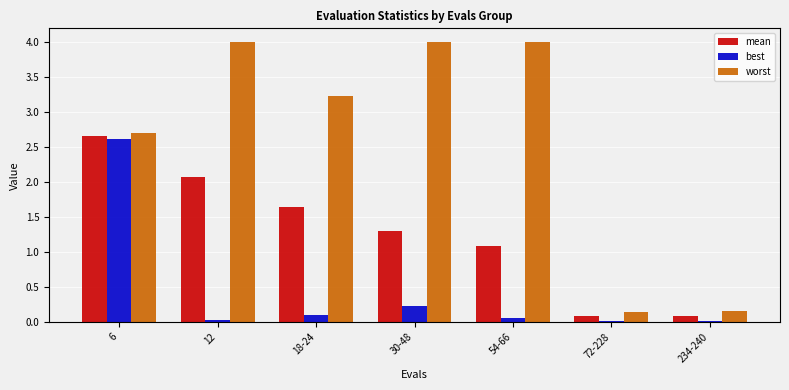

Between 18-24 and 234-240, which series saw the biggest shift?

worst